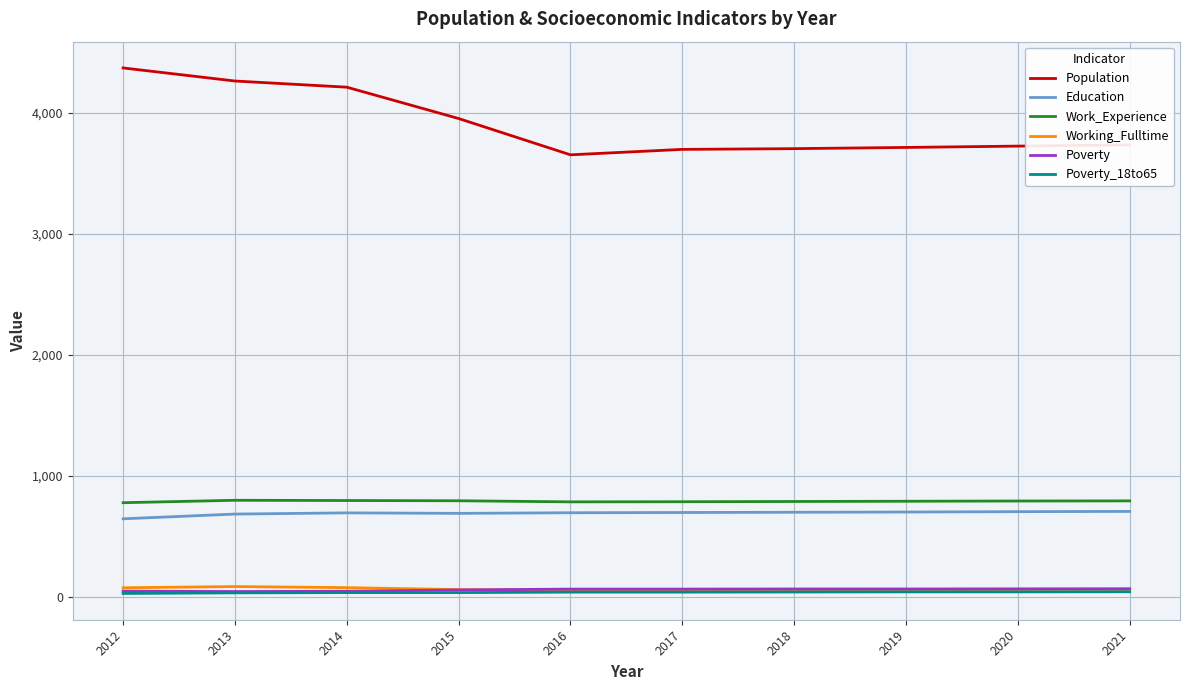

What is the average value of the Poverty_18to65 series?

37